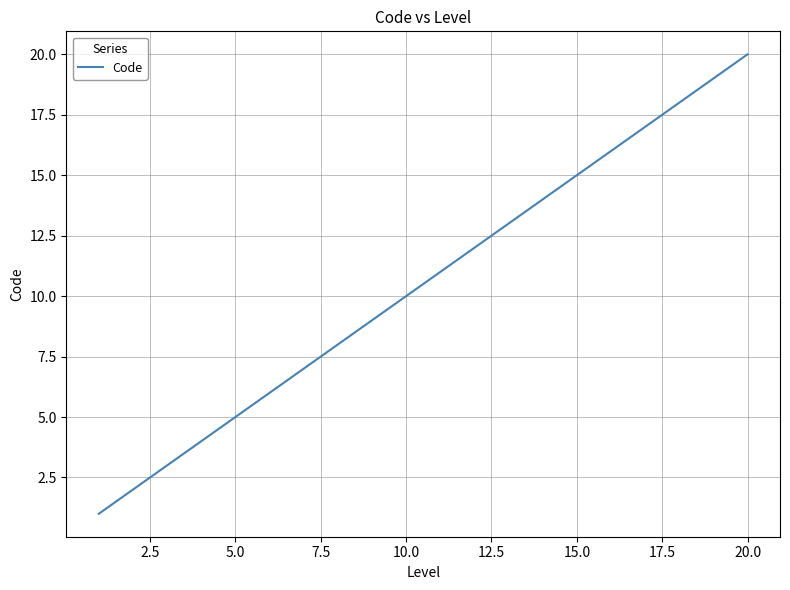

What is the greatest value displayed?

20